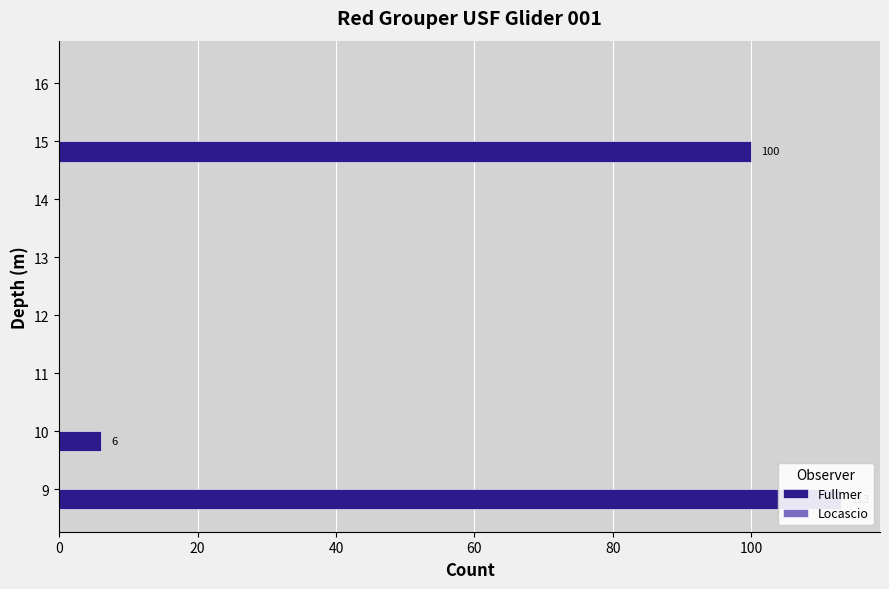

True or false: Locascio has a value of 0.6 at 20.

False